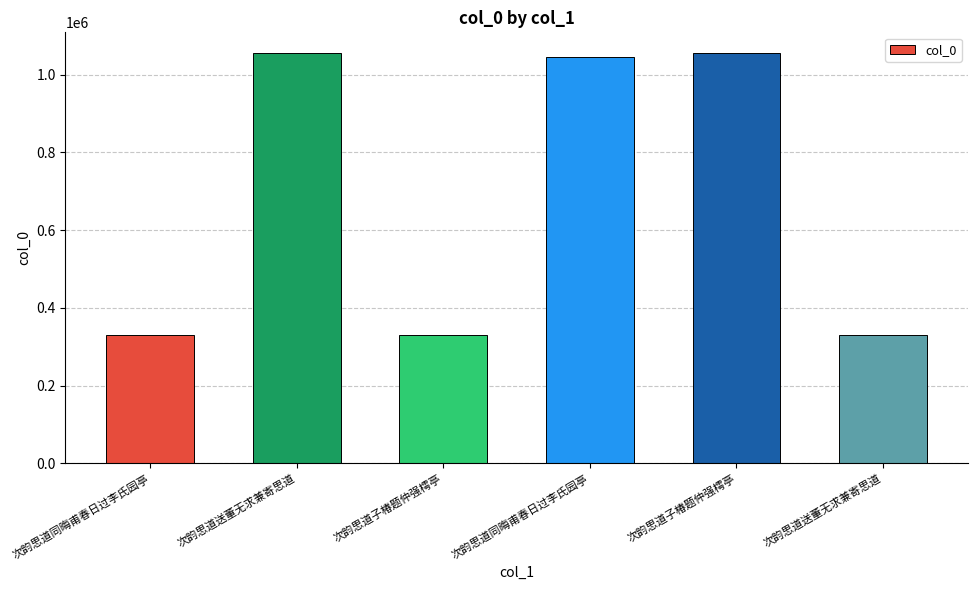

What is the difference between the values at 次韵思道子椿题仲强樗亭 and 次韵思道子椿题仲强樗亭?

725706